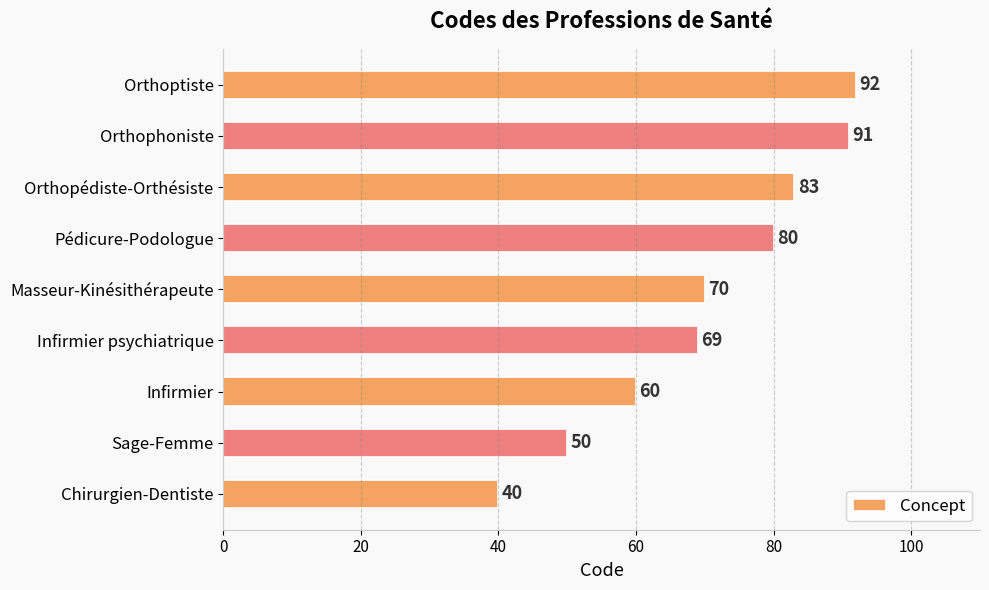

List the labels in order of value, largest first.

Orthoptiste, Orthophoniste, Orthopédiste-Orthésiste, Pédicure-Podologue, Masseur-Kinésithérapeute, Infirmier psychiatrique, Infirmier, Sage-Femme, Chirurgien-Dentiste